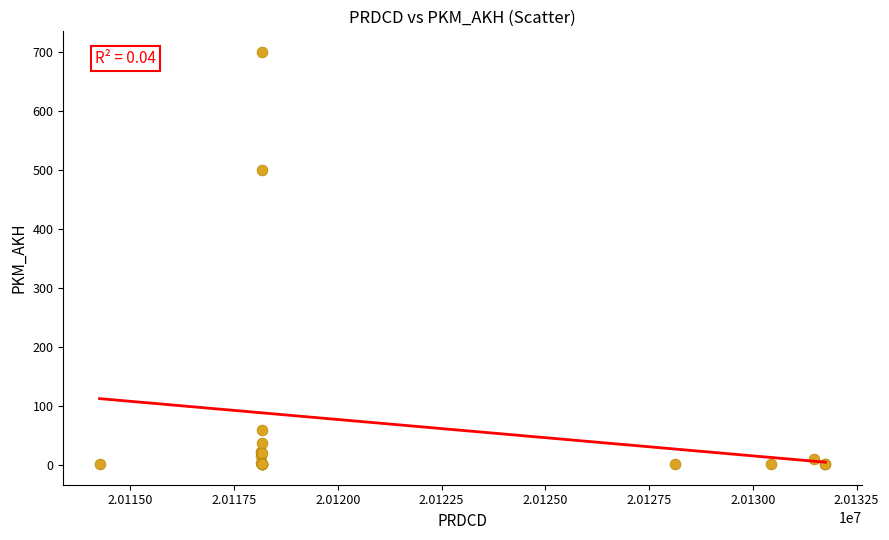

What Y value in the scatter plot is closest to 351?

500